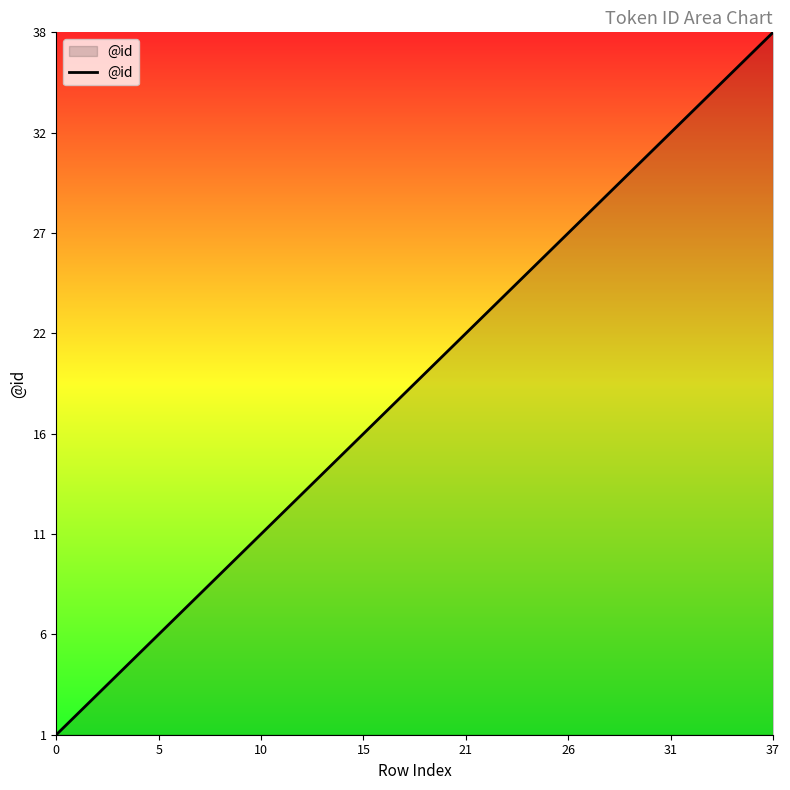

Does the chart have visible grid lines?

No